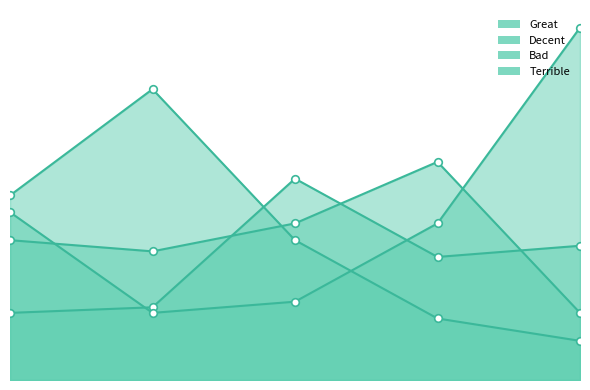

Which series has the widest spread of Y values?

Terrible